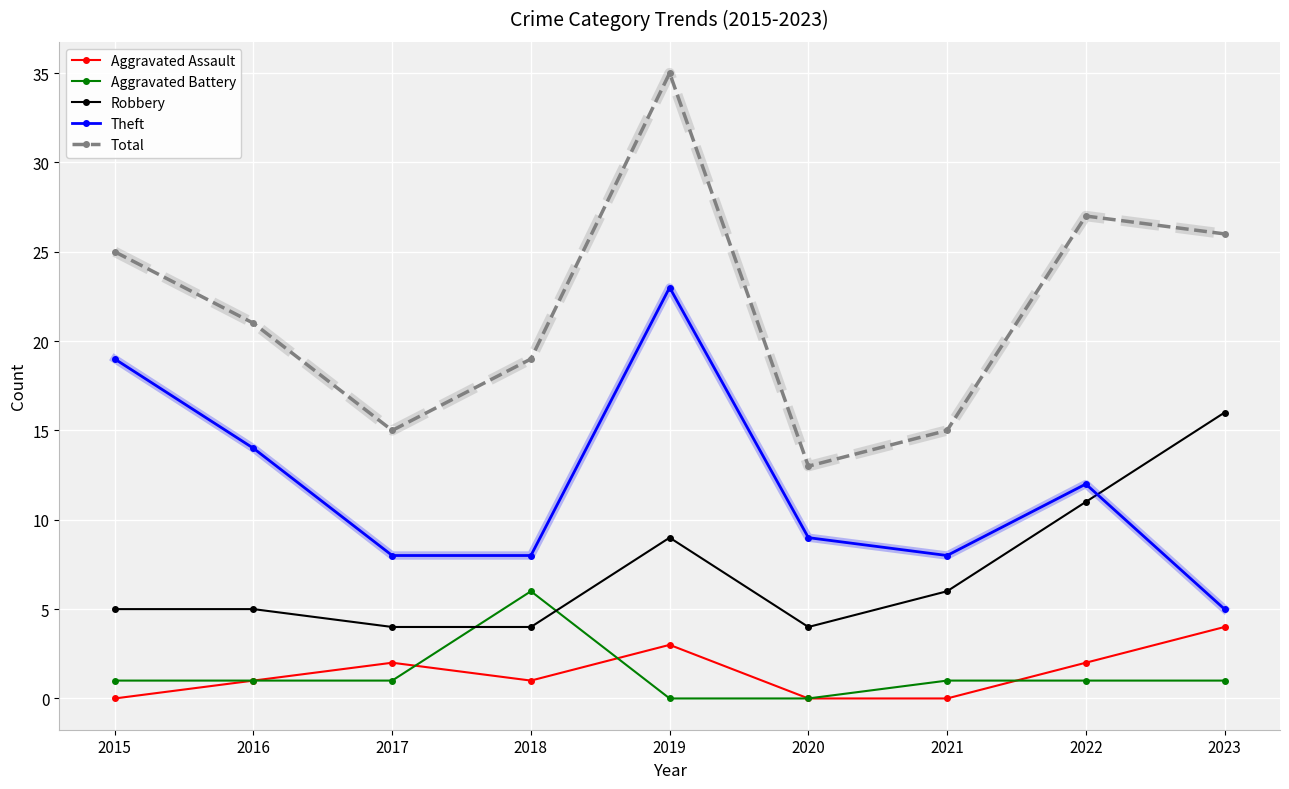

Between 2016 and 2018, which series saw the biggest shift?

Theft